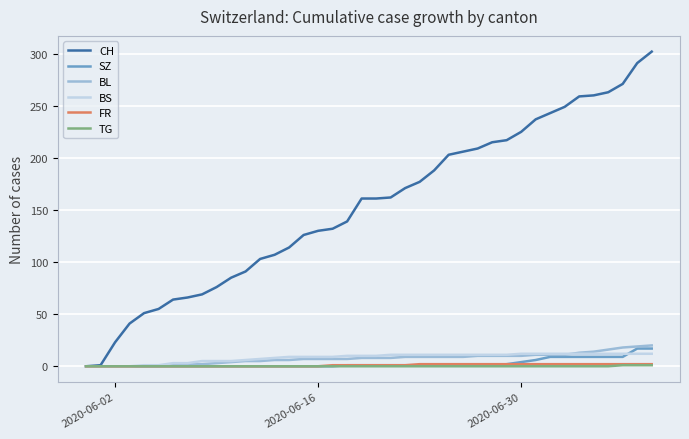

What is the greatest value displayed?

302